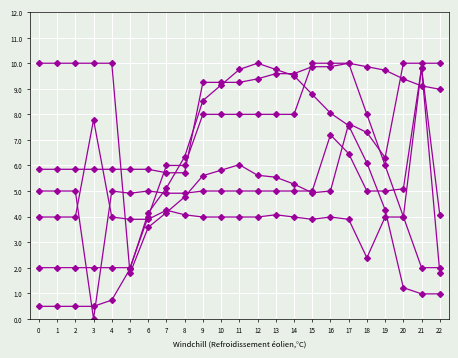

The value of Row 5 at 6 is 0.4. True or false?

True